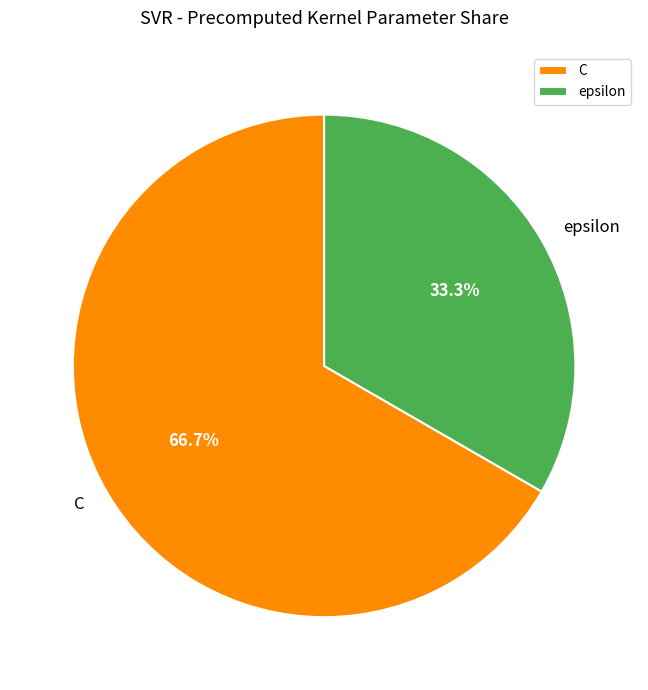

What portion of the pie excludes epsilon?

66.7%